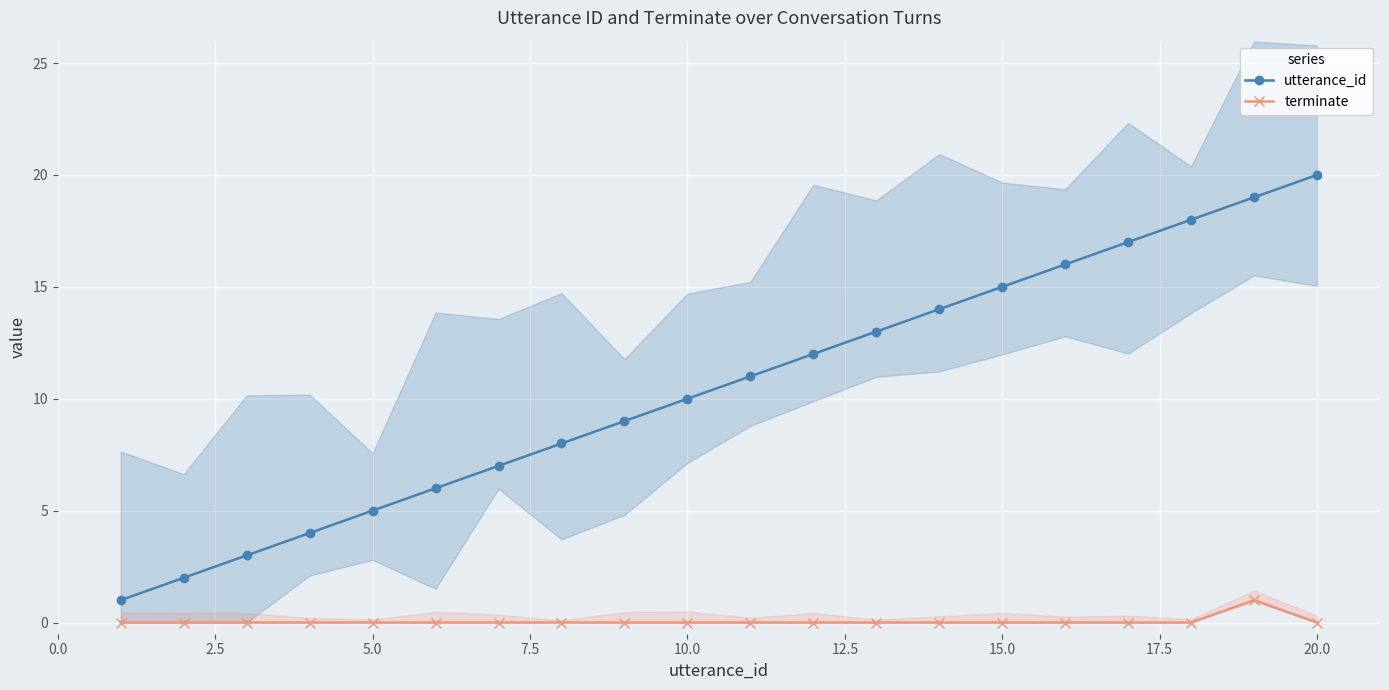

True or false: utterance_id and terminate cross at least once.

False